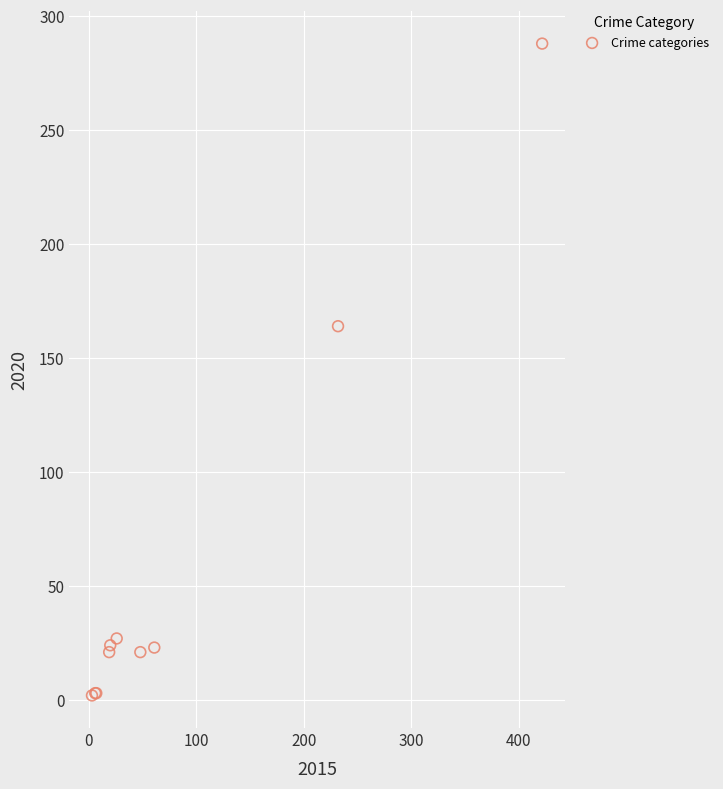

What Y value in the scatter plot is closest to 145?

164